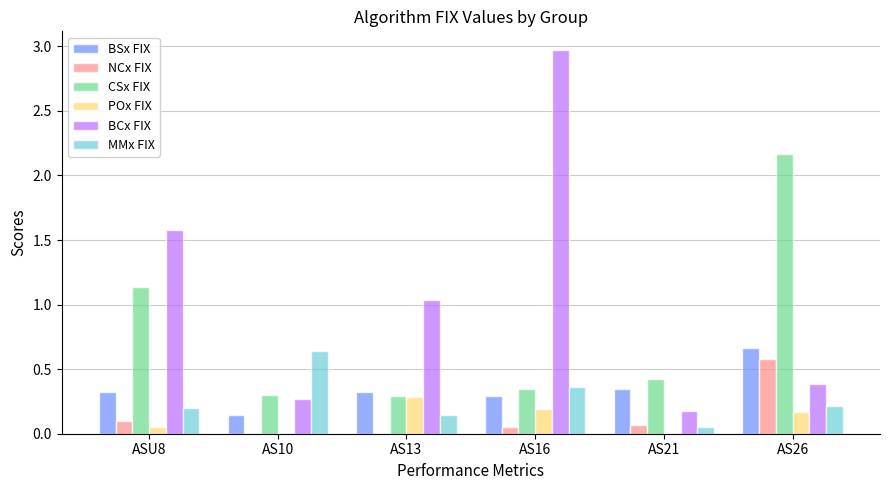

Between AS13 and AS26, which series saw the biggest shift?

CSx FIX